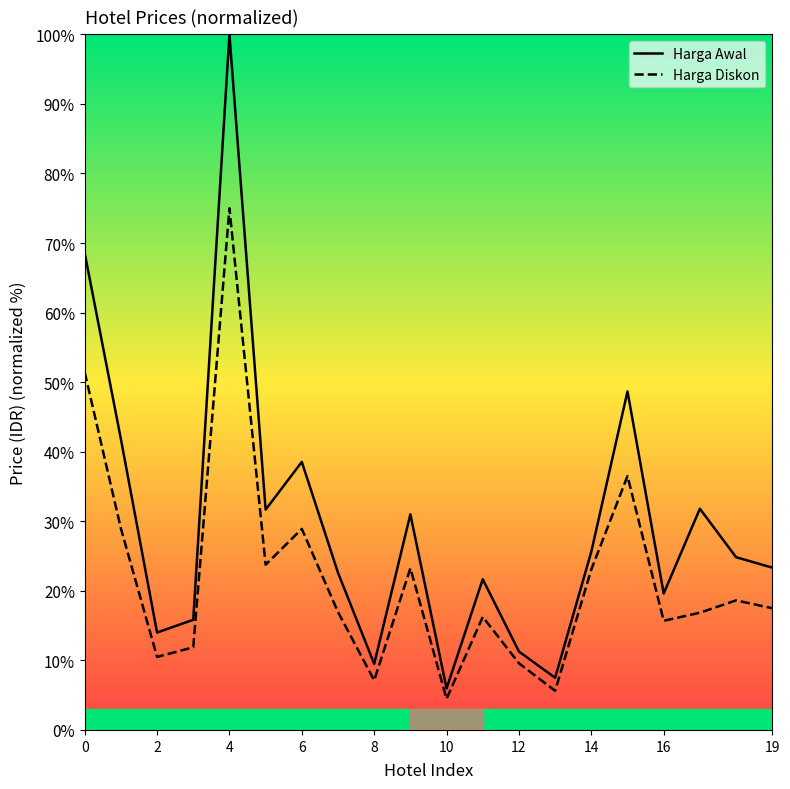

Is the value of Harga Awal at 19 greater than the value of Harga Diskon at 16?

Yes